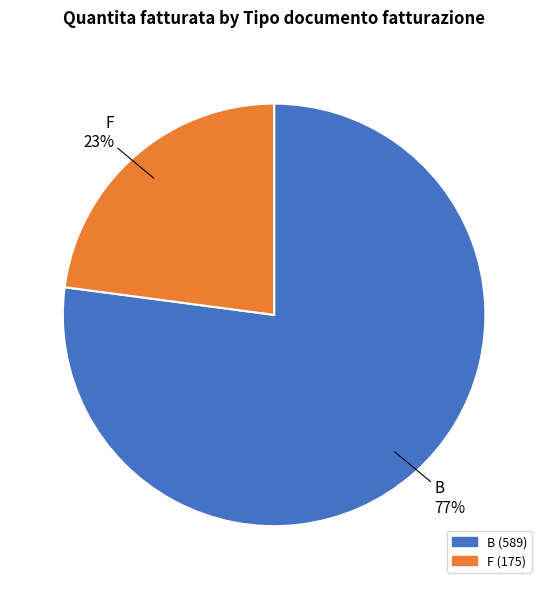

Does any single category account for the majority?

Yes